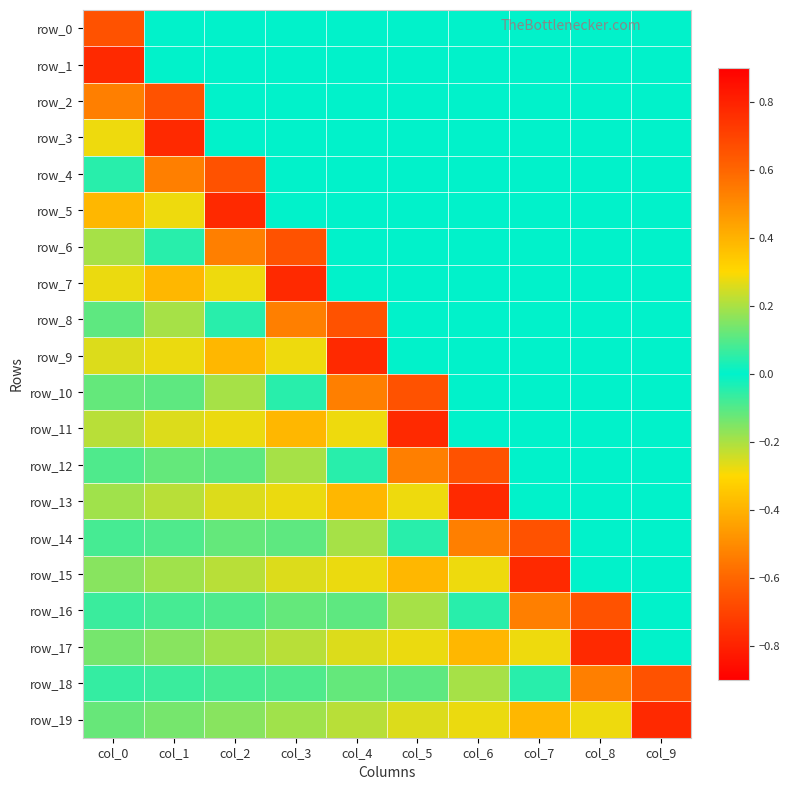

What is the difference between the maximum and minimum values in the row_15 series?

1.1